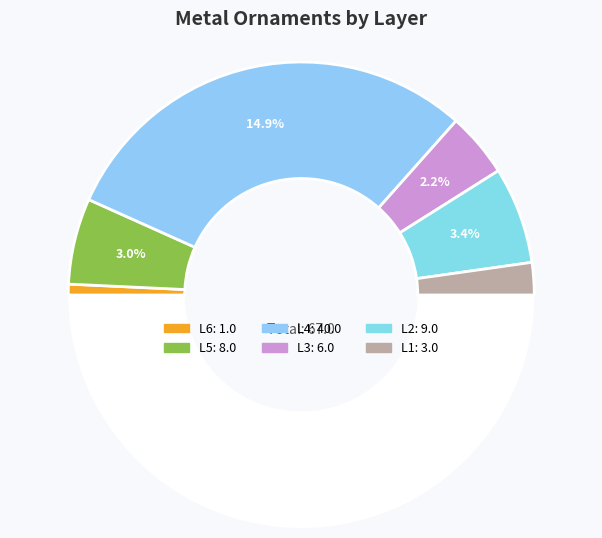

Which slice is the largest?

L4